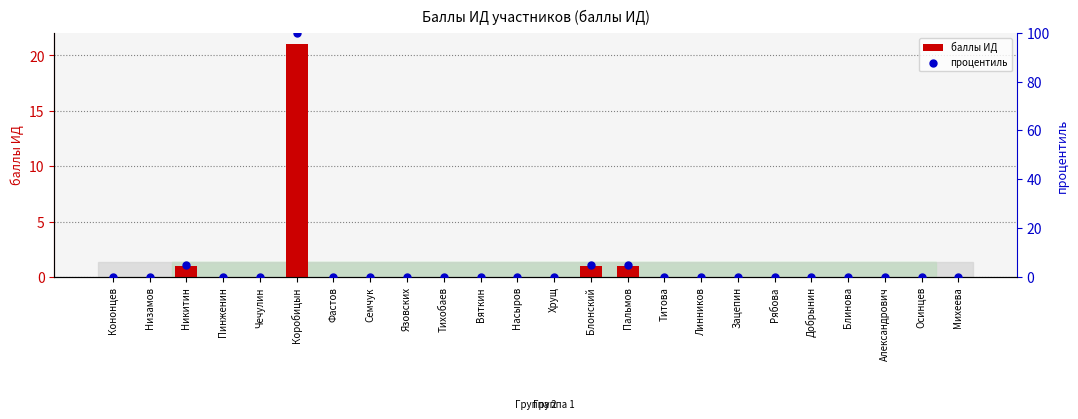

Which series contains the highest Y value?

процентиль